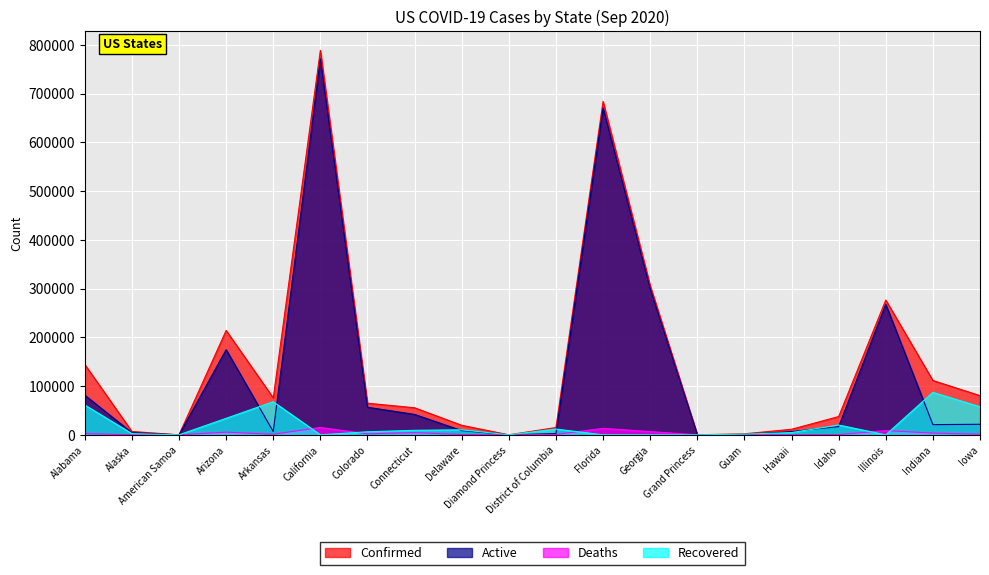

What is the label of the 5th point from the left?

Arkansas